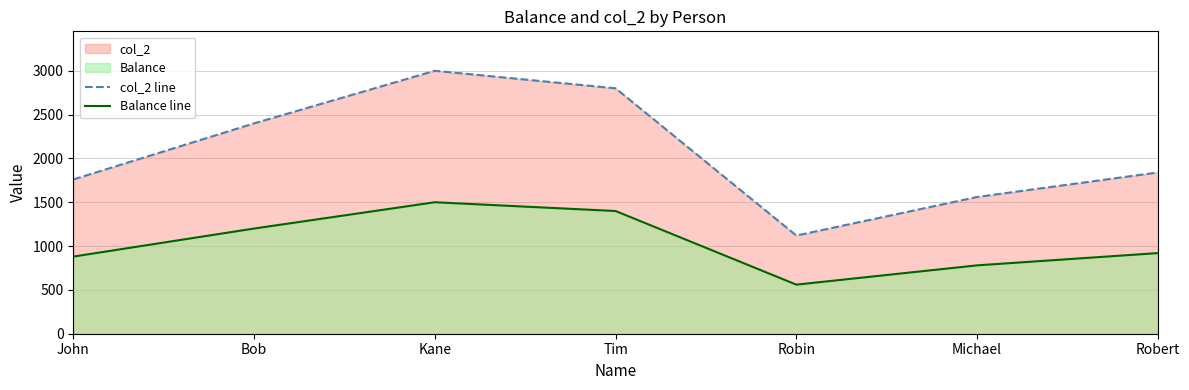

Read the col_2 line value at Michael.

1560